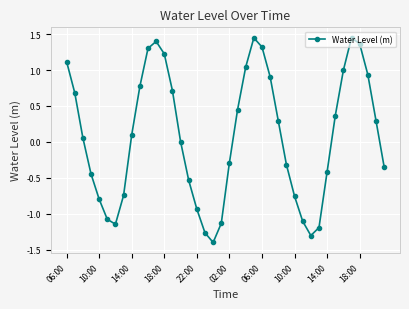

Count the number of data series in this chart.

1